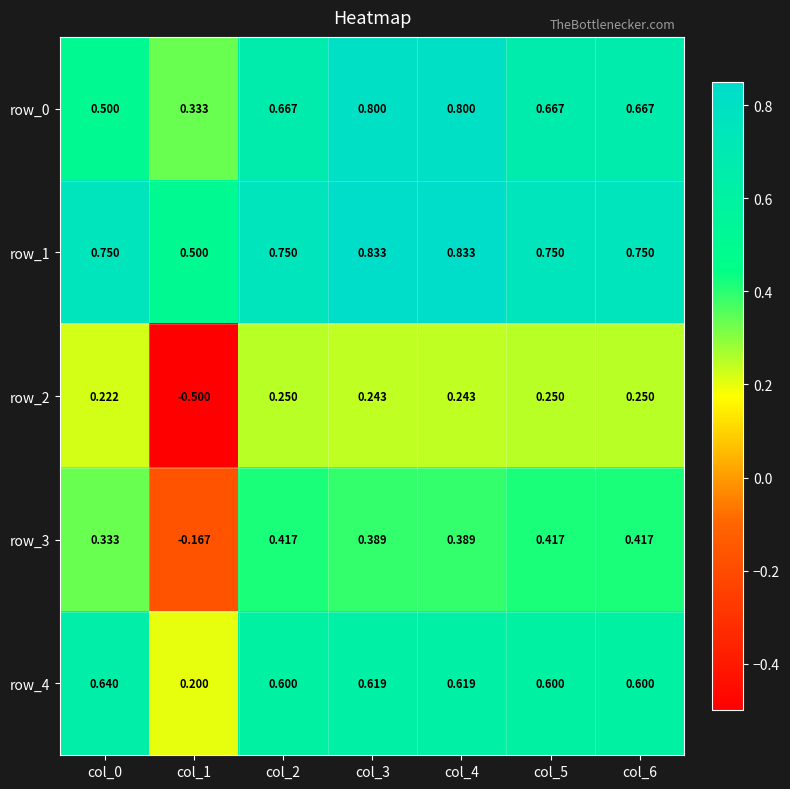

Is the value of row_0 at col_1 greater than the value of row_4 at col_2?

No